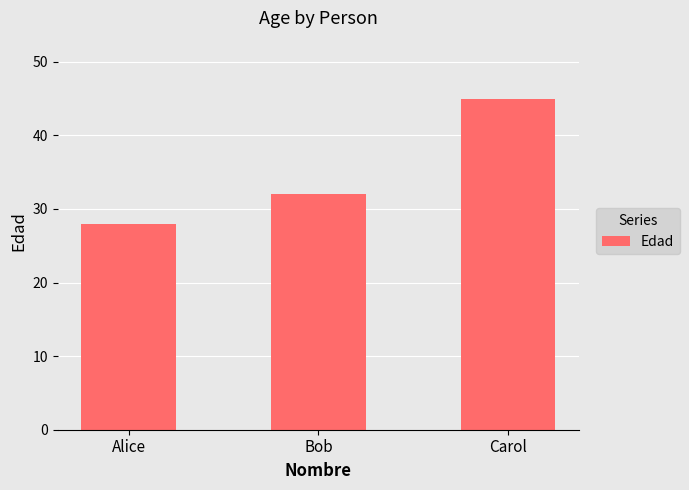

At which label is the value closest to 36?

Bob